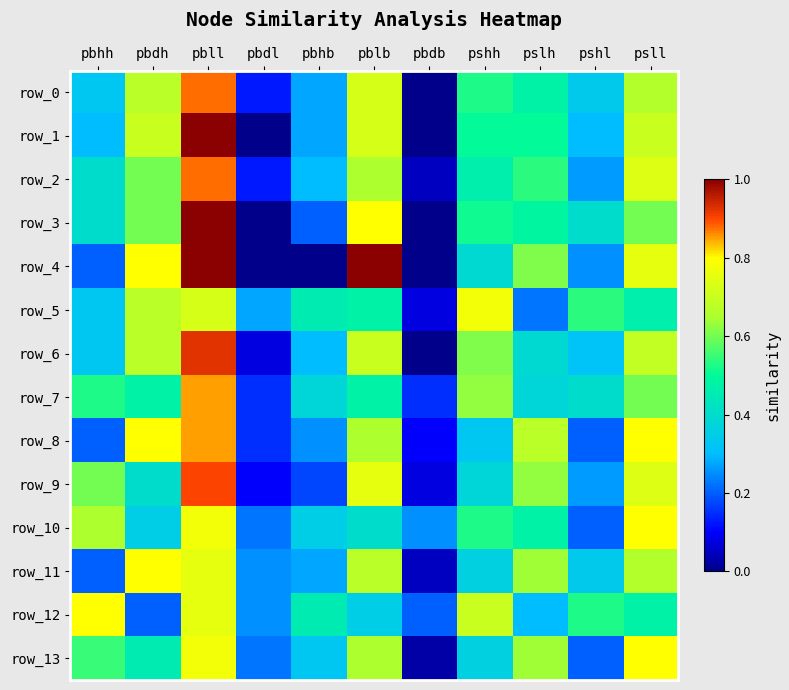

At which category is the sum across all series the highest?

pbll